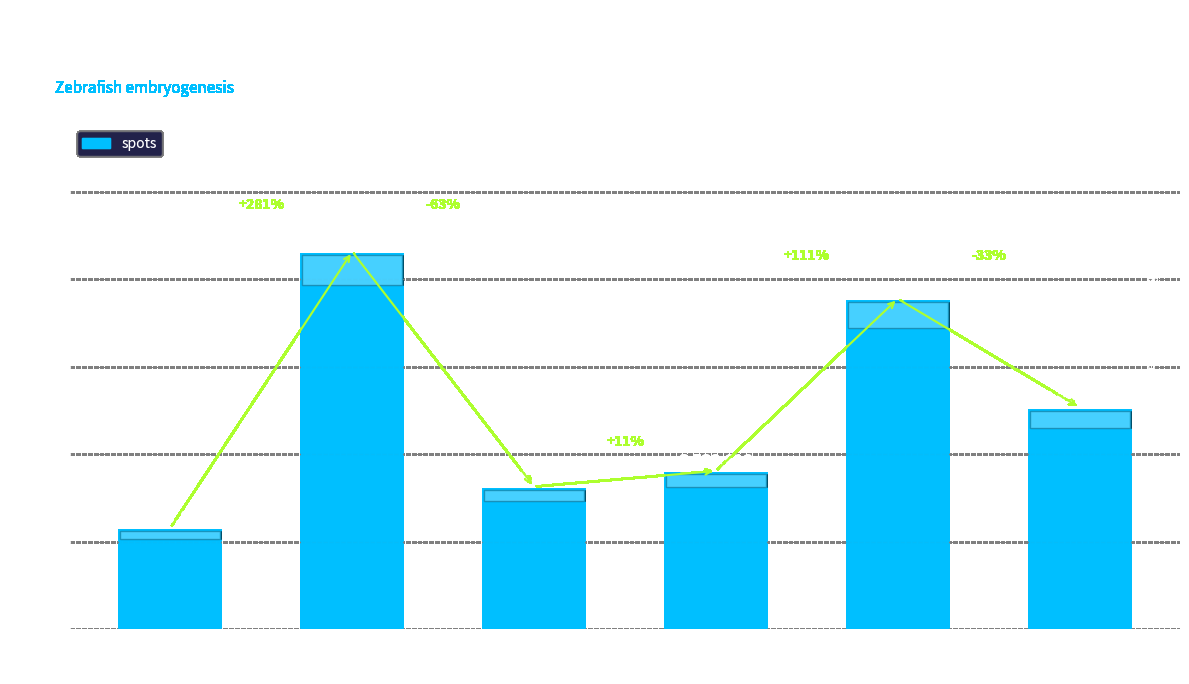

How many categories are shown in the chart?

6